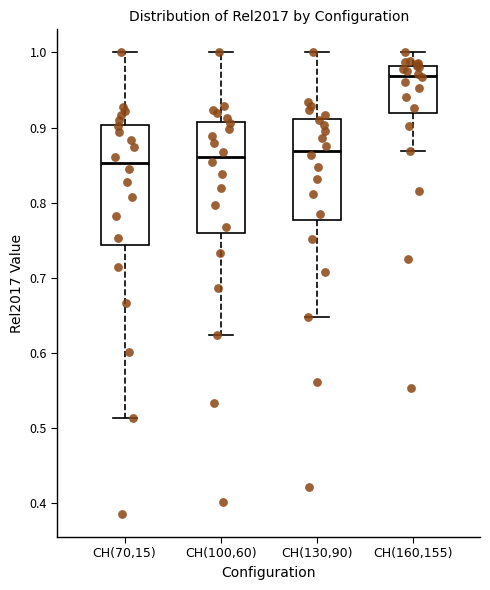

Comparing the boxes themselves (not the whiskers), which one is the tallest?

CH(70,15)